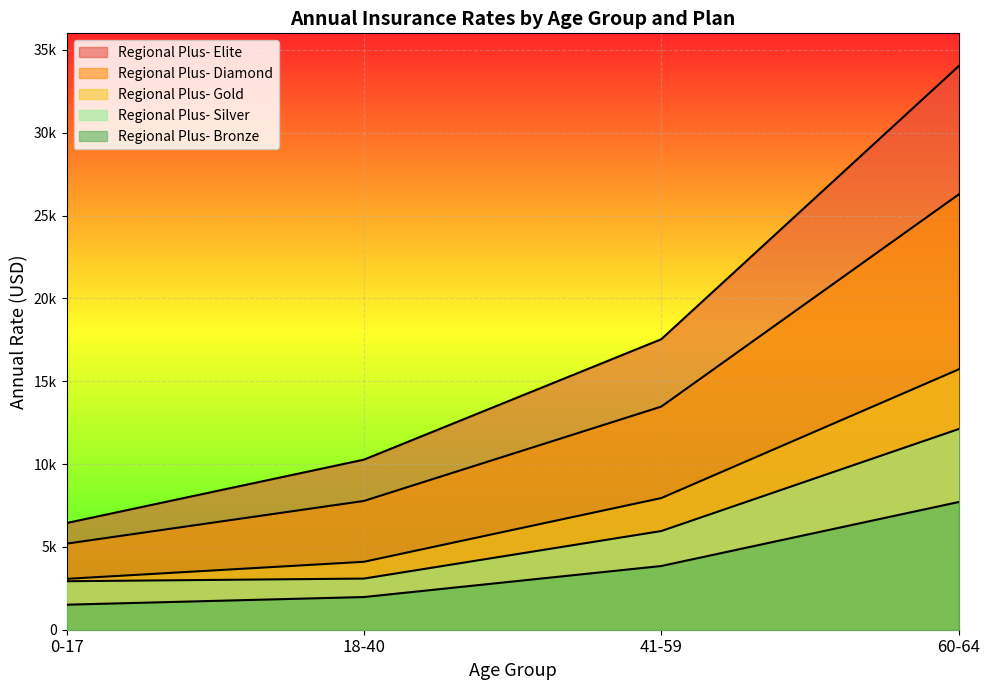

What is the spread (max minus min) of values at 18-40?

8293